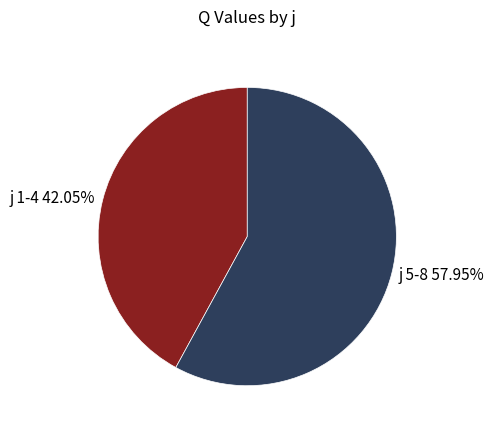

Which category has the smallest portion of the pie?

j 1-4 42.05%